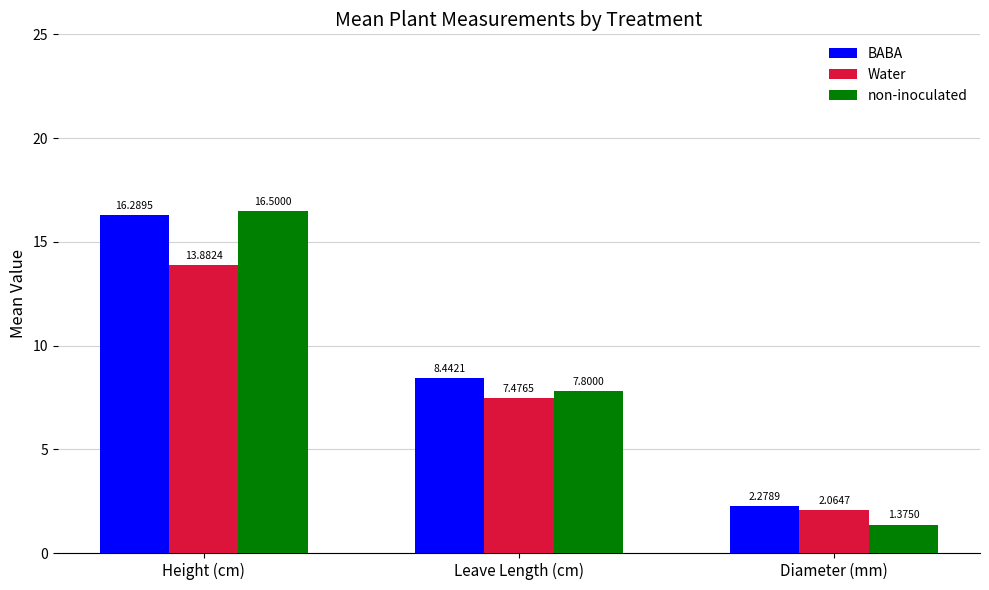

At which label is Water closest to 7?

Leave Length (cm)